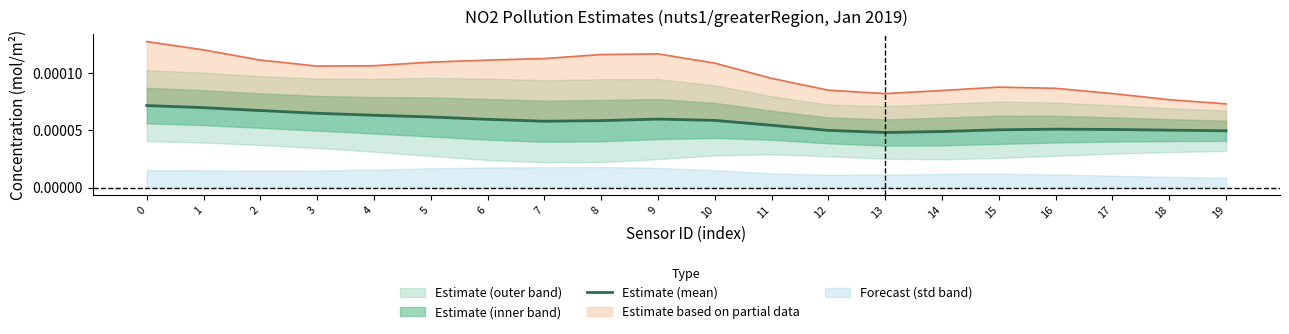

Between 11 and 19, which is larger?

11